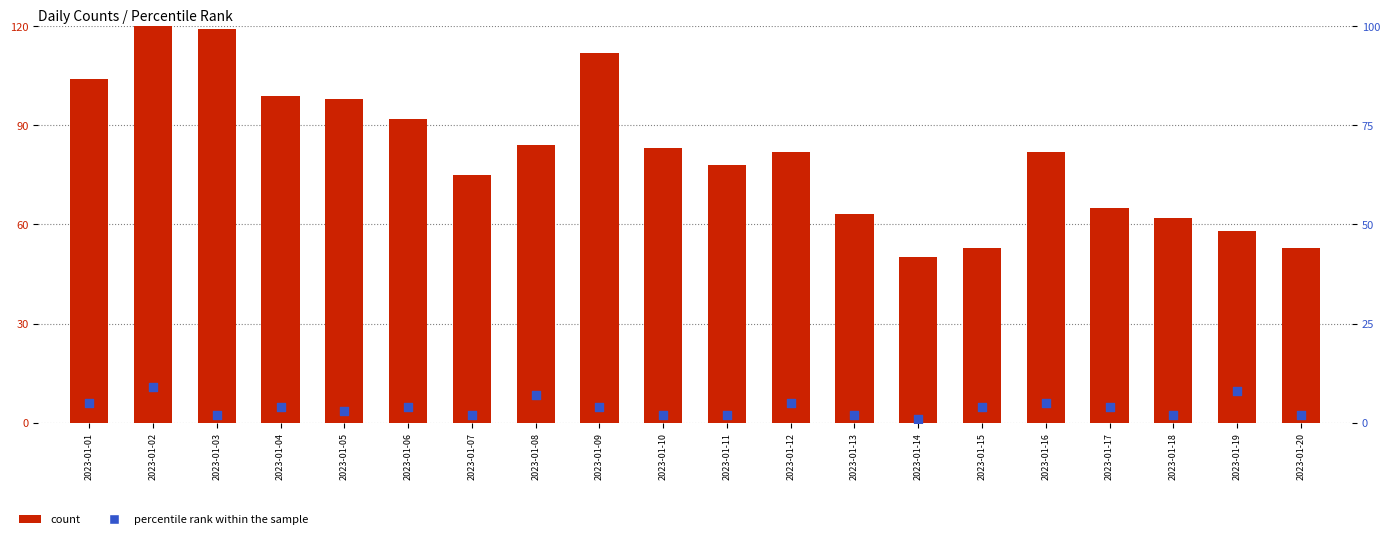

What is the total value across all series at 2023-01-14?

51